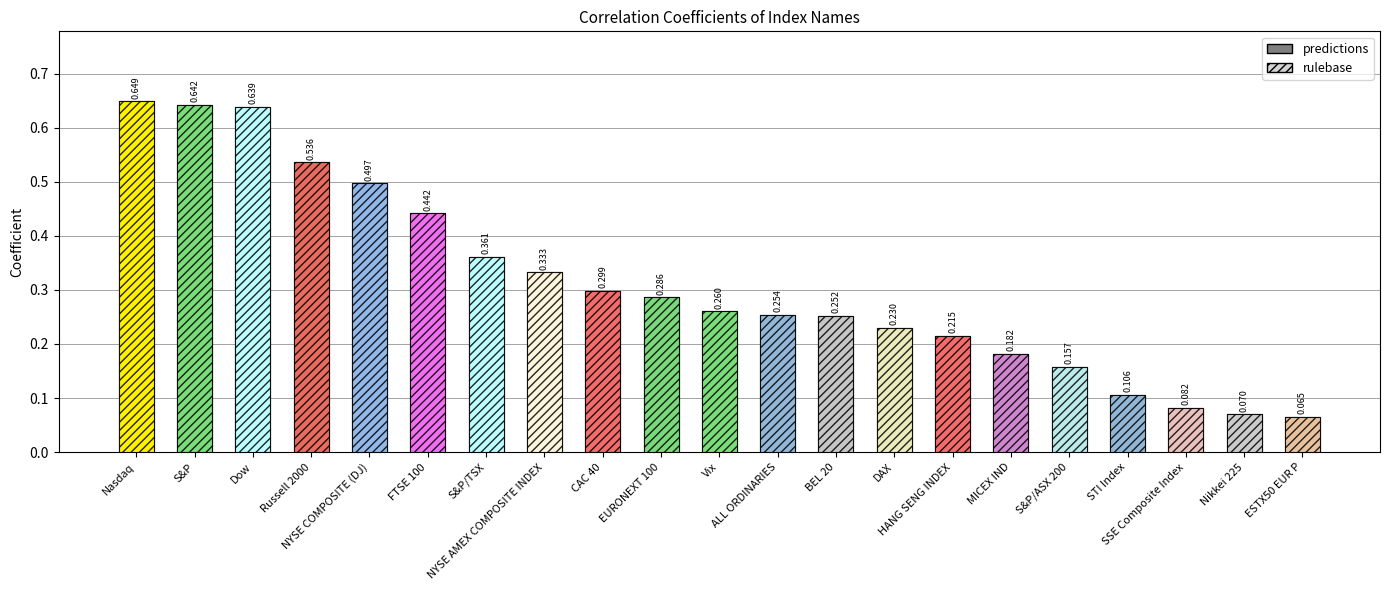

List the labels in order of rulebase value, largest first.

Nasdaq, S&P, Dow, Russell 2000, NYSE COMPOSITE (DJ), FTSE 100, S&P/TSX, NYSE AMEX COMPOSITE INDEX, CAC 40, EURONEXT 100, Vix, ALL ORDINARIES, BEL 20, DAX, HANG SENG INDEX, MICEX IND, S&P/ASX 200, STI Index, SSE Composite Index, Nikkei 225, ESTX50 EUR P